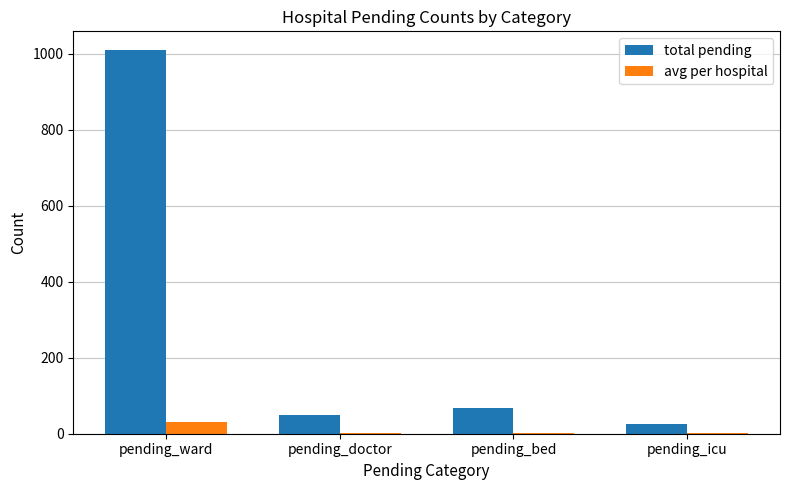

Which series has the largest total across all categories?

total pending